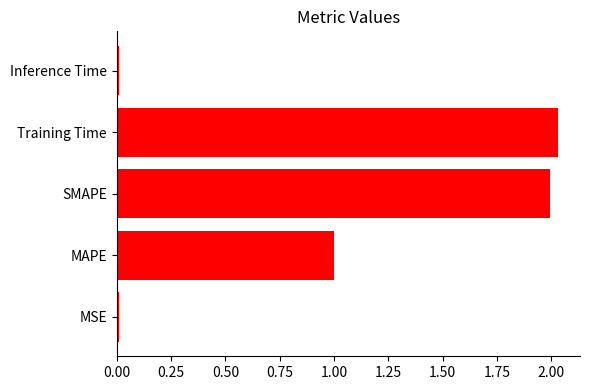

Does the chart contain stacked bars?

No